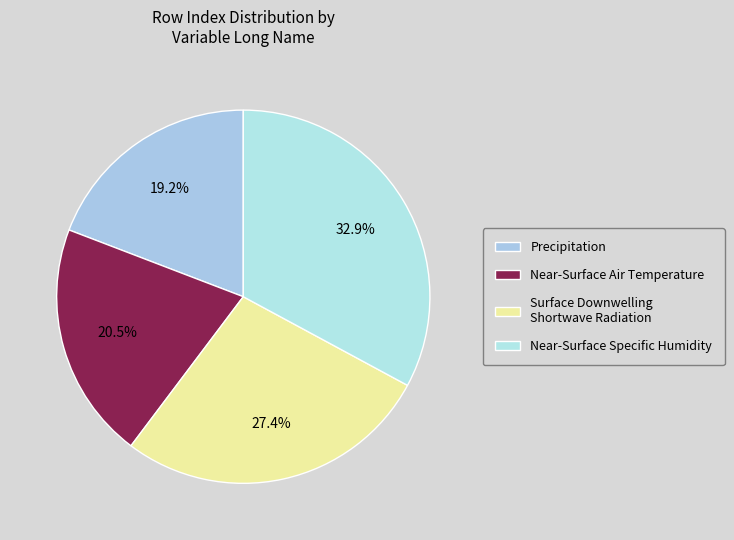

To the nearest percent, what percentage of the pie is Near-Surface Specific Humidity?

33%